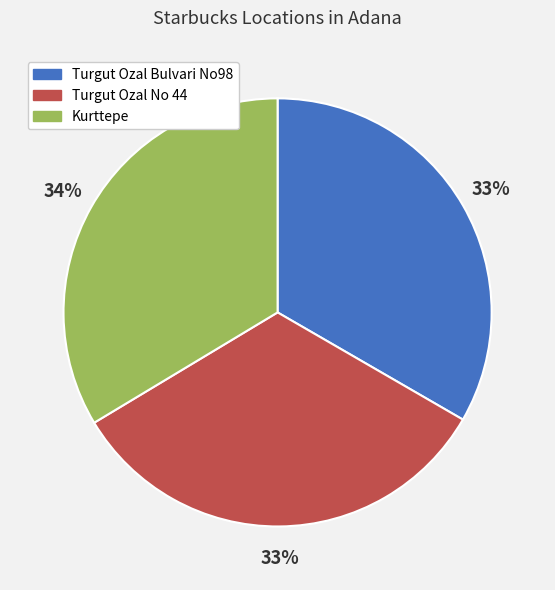

Does Kurttepe account for over 50% of the chart?

No